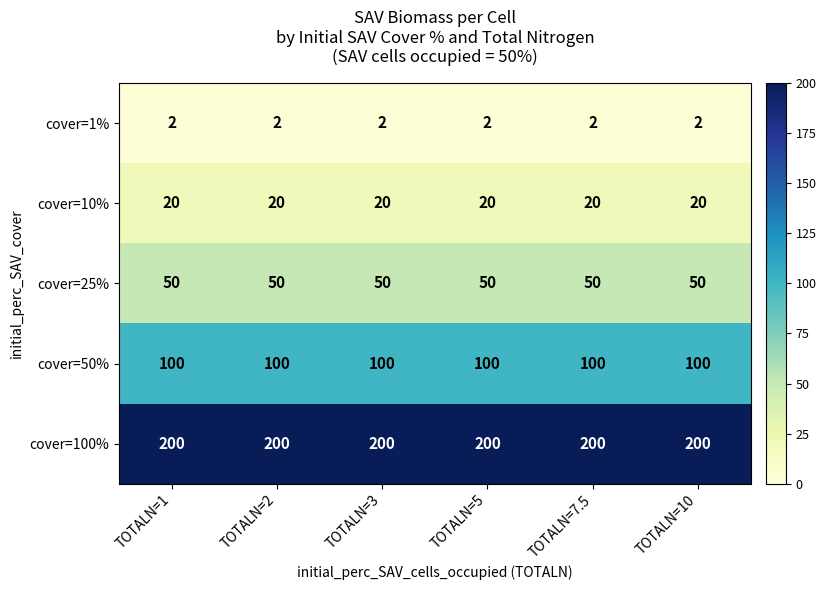

Is the value of cover=1% at TOTALN=1 greater than the value of cover=100% at TOTALN=7.5?

No